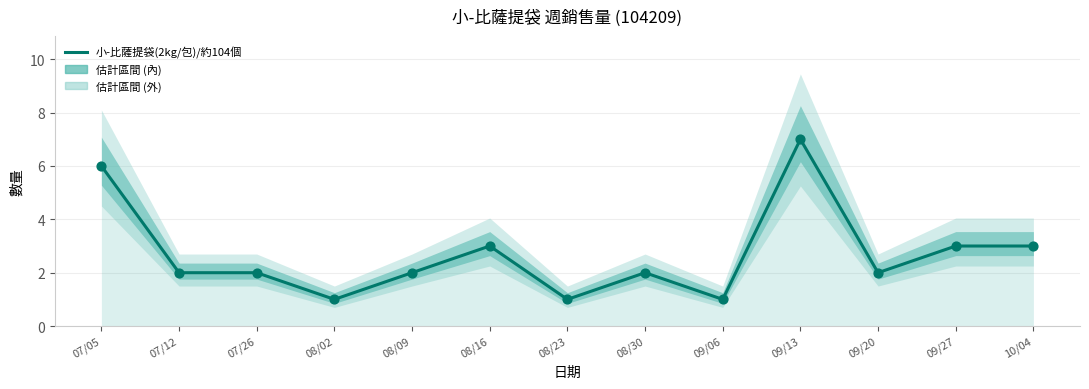

Which has a higher value, 07/26 or 08/02?

07/26